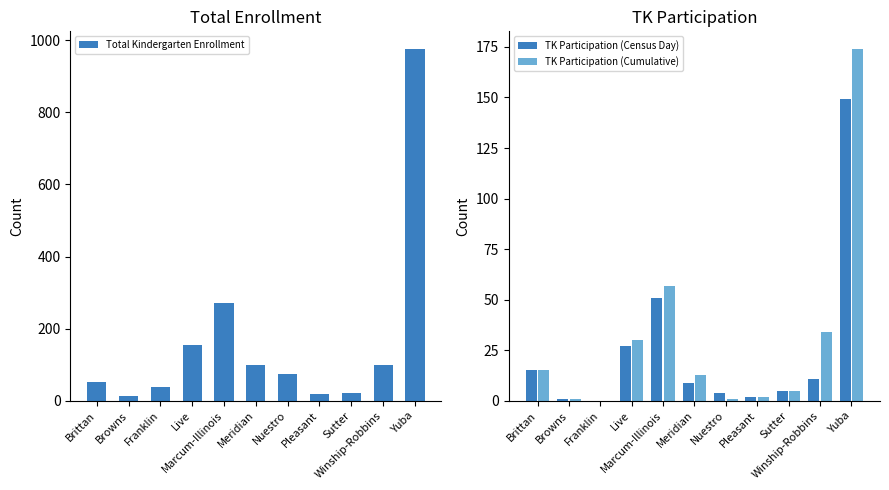

At which label does TK Participation (Census Day) first exceed 9?

Brittan